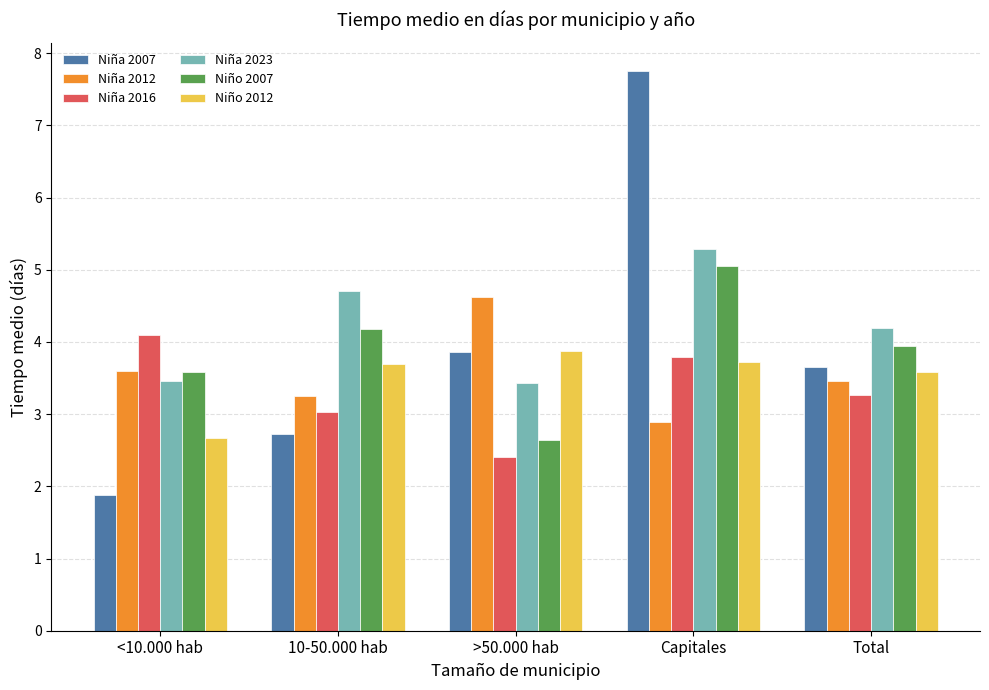

The Niña 2007 series shows 4.5 at Capitales. True or false?

False